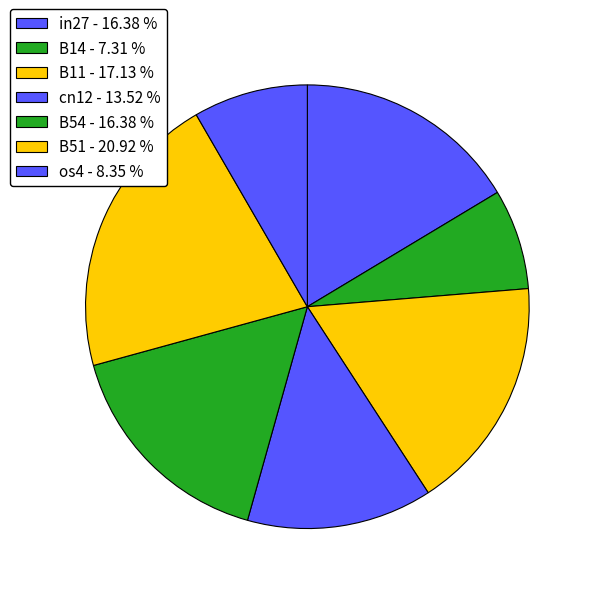

Which has a higher value, B54 or B51?

B51